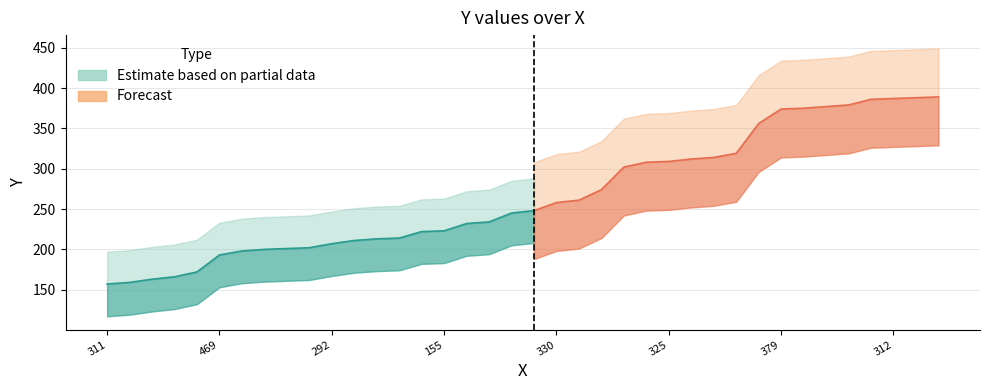

List the labels in order of value, smallest first.

311, 287, 231, 192, 353, 469, 237, 309, 158, 157, 292, 322, 328, 398, 219, 155, 242, 199, 252, 136, 330, 152, 326, 355, 306, 325, 328, 209, 198, 90, 379, 129, 137, 356, 194, 312, 279, 219